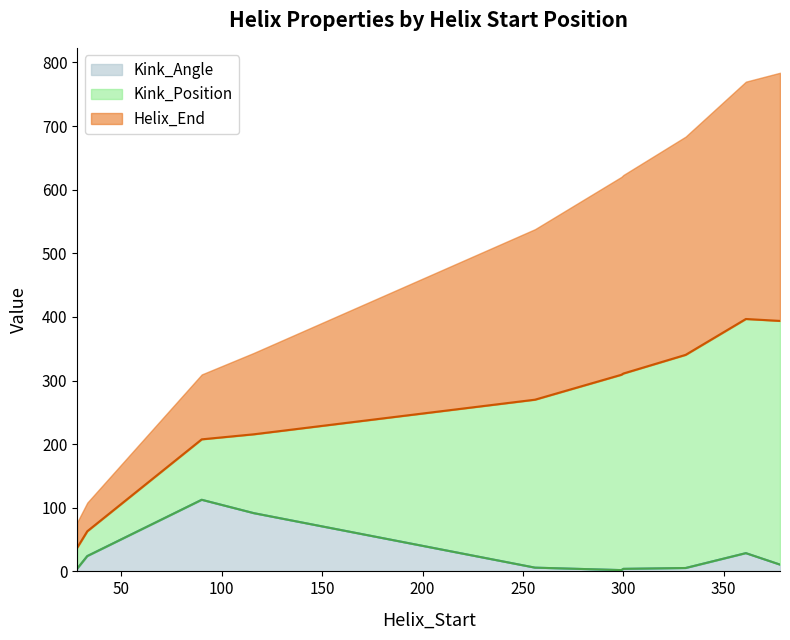

List the series in order of their peak value, lowest first.

Kink_Angle, Kink_Position, Helix_End